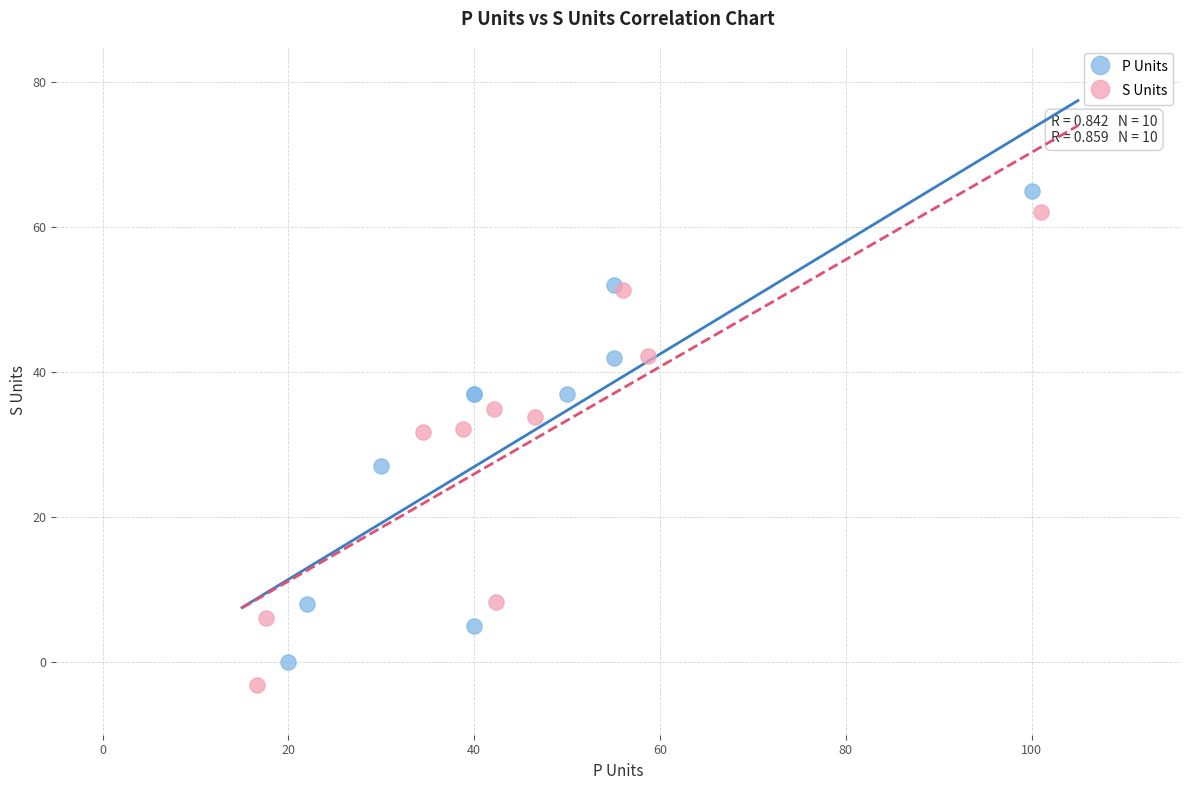

Which series reaches the maximum Y coordinate?

P Units